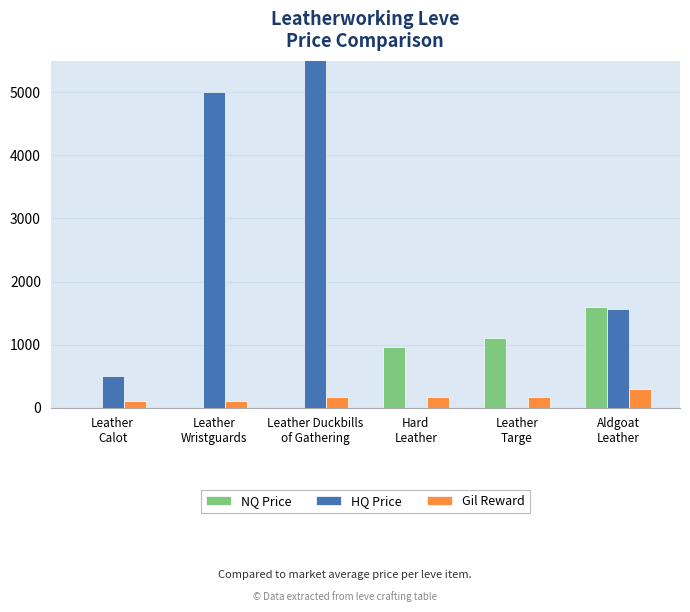

How many values in the HQ Price series exceed 1566?

3